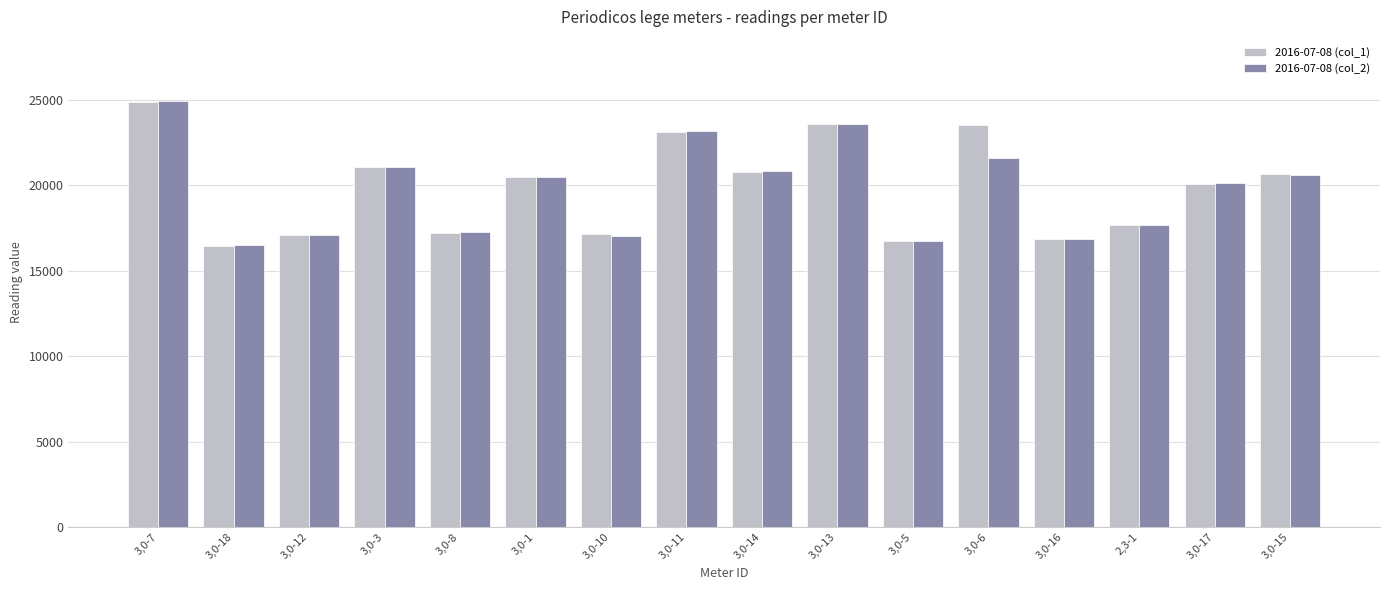

At which category does the chart reach its peak across all series?

3,0-7